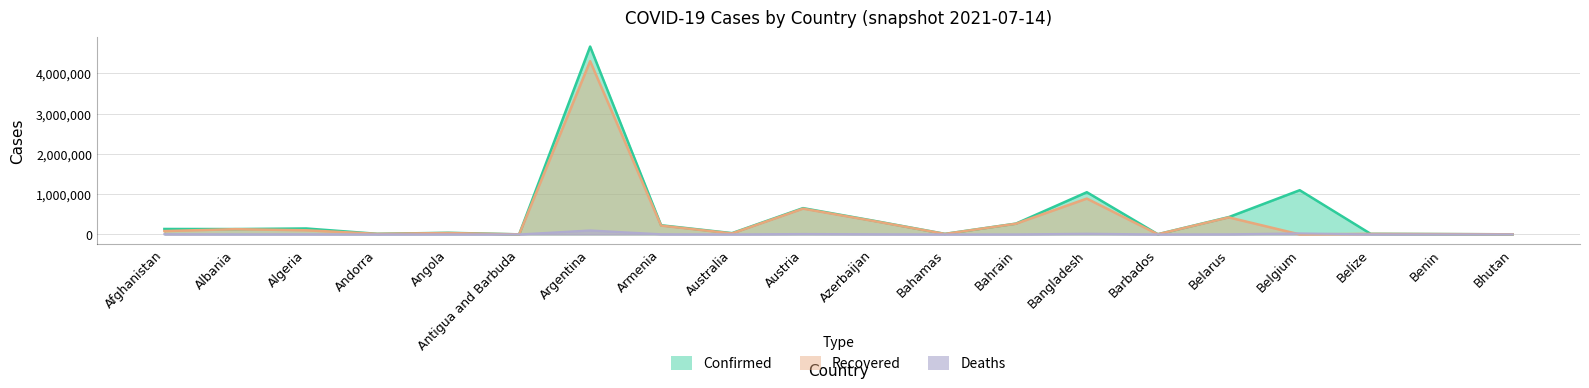

List the labels in order of Deaths value, smallest first.

Bhutan, Antigua and Barbuda, Barbados, Benin, Andorra, Bahamas, Belize, Australia, Angola, Bahrain, Albania, Belarus, Algeria, Armenia, Azerbaijan, Afghanistan, Austria, Bangladesh, Belgium, Argentina